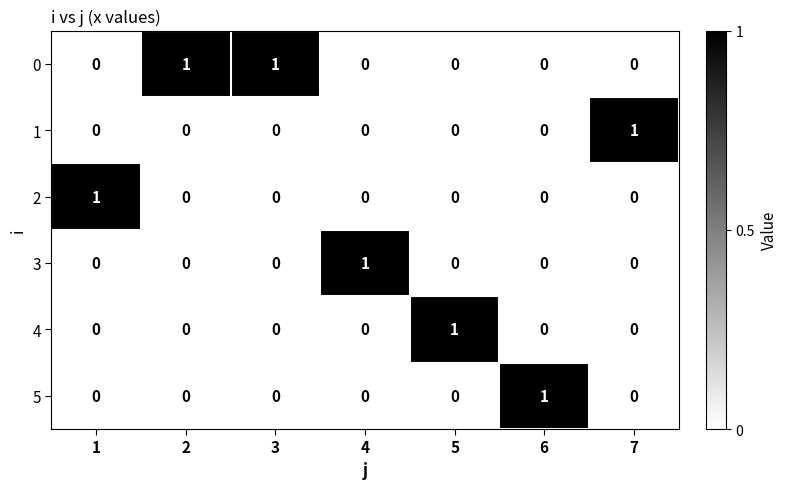

The 3 series shows 0 at 1. True or false?

True